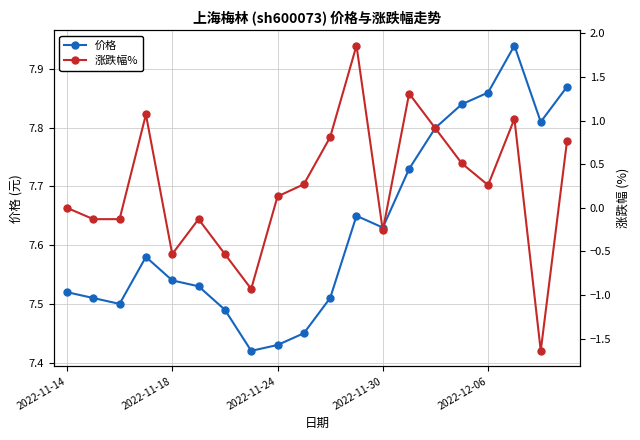

Which series has the largest total across all categories?

价格